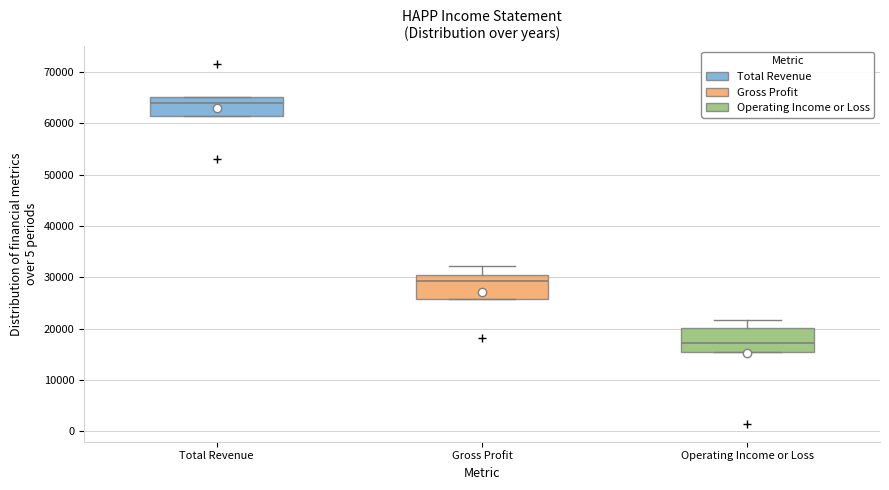

Which box has the highest median line?

Total Revenue